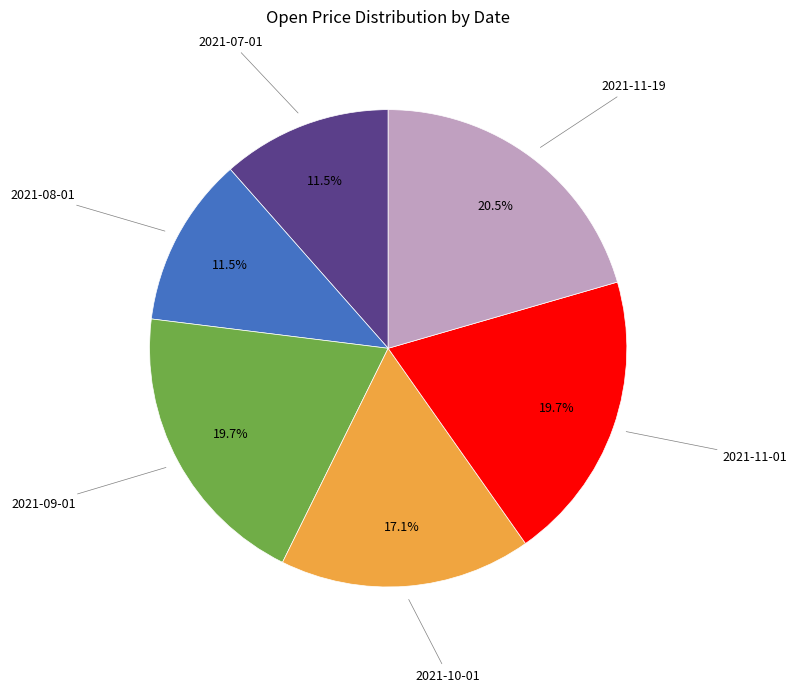

To the nearest percent, what is the average slice percentage?

17%